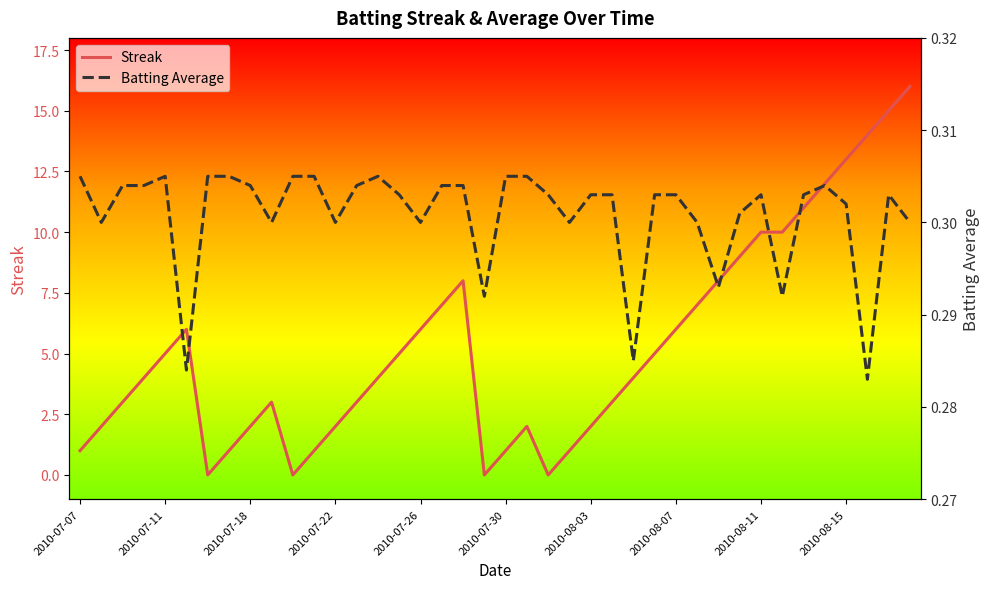

The Streak series shows 1 at 2010-07-30. True or false?

True